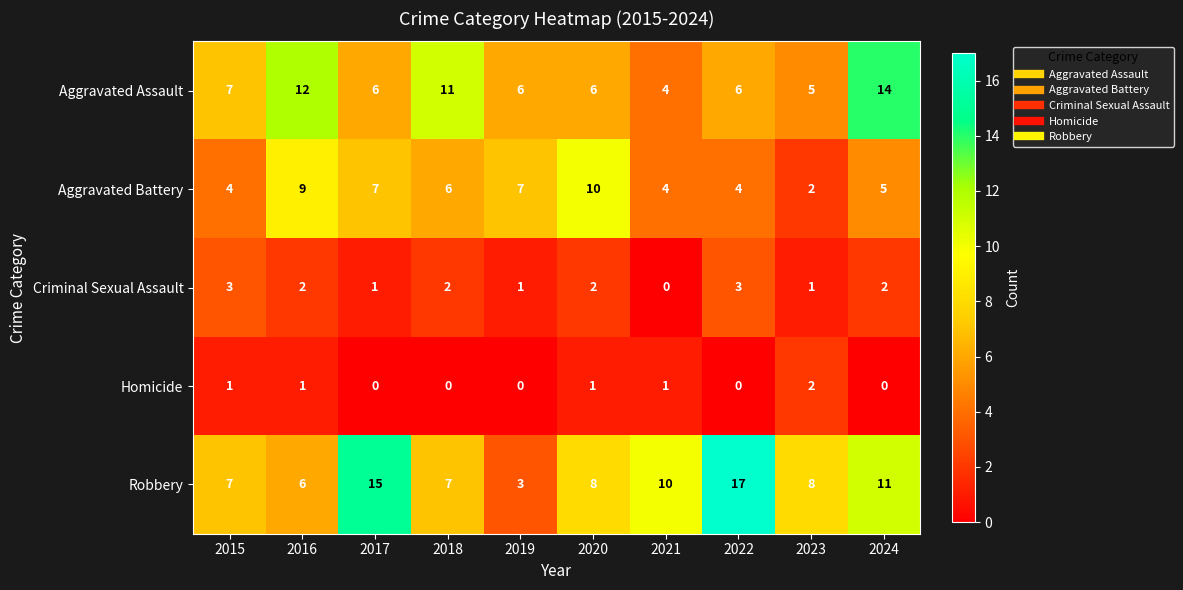

Read the Robbery value at 2022, to the nearest 5.

15